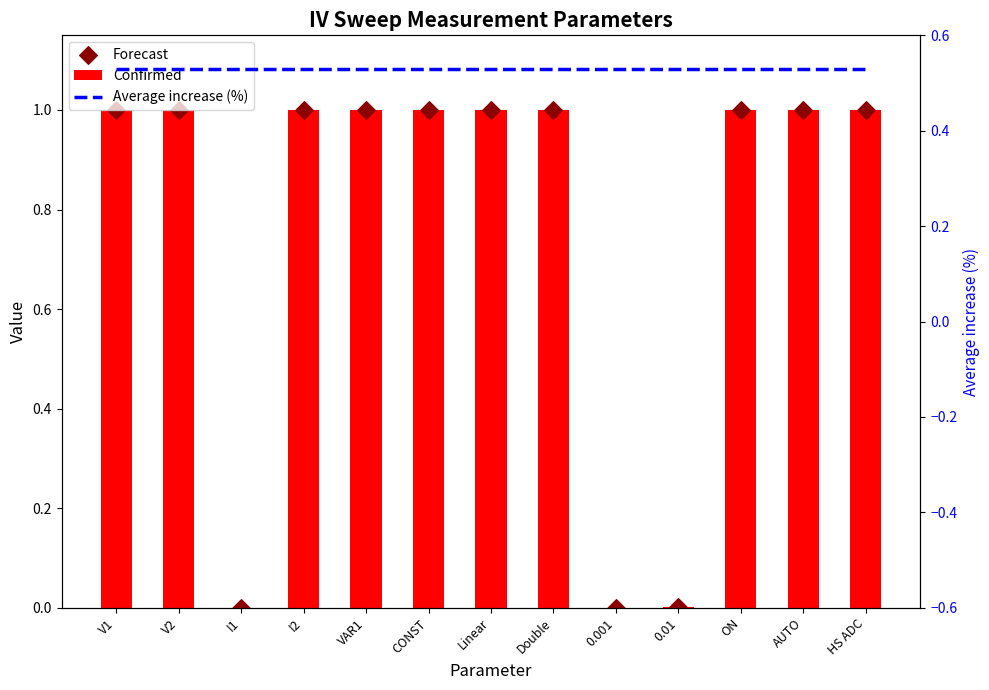

Which series contains the lowest Y value?

Confirmed